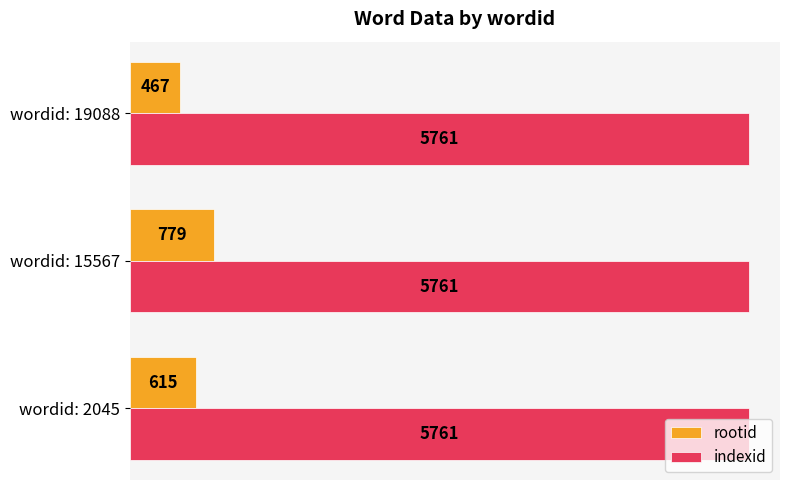

Which series has the largest range (max minus min)?

rootid